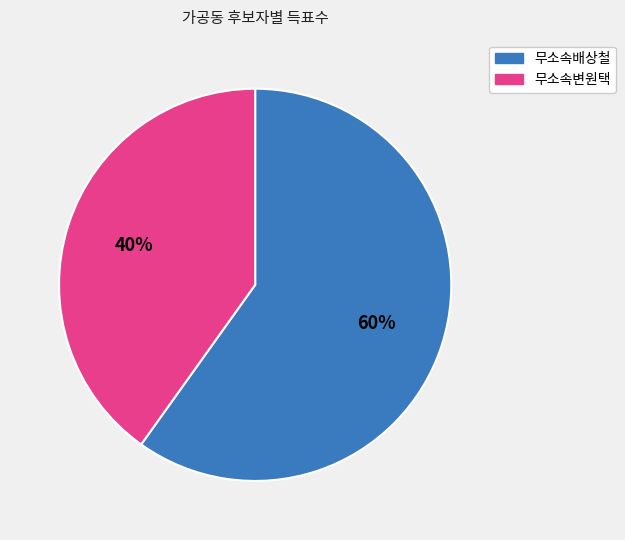

Which slice represents more than half of the pie?

무소속배상철